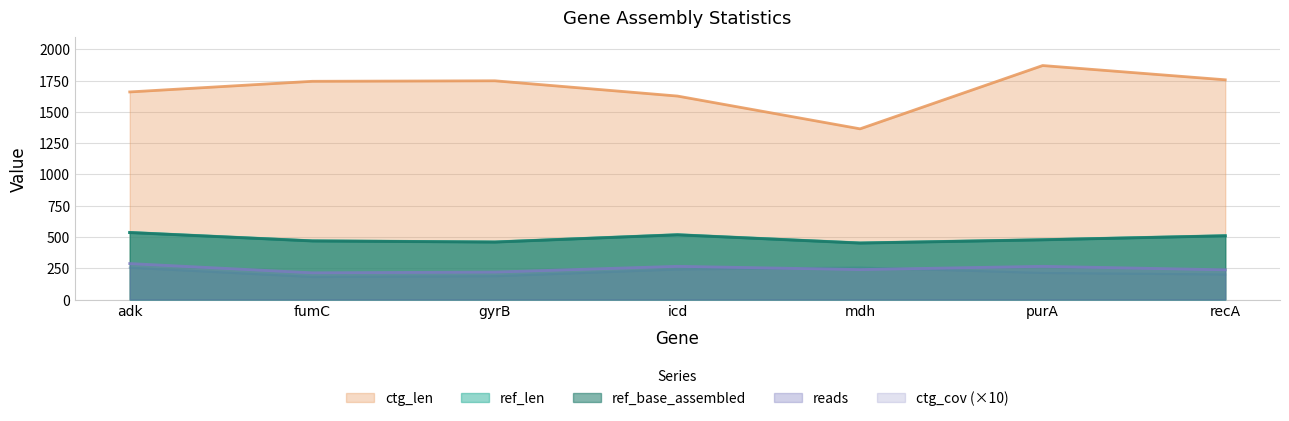

Is it true that reads equals 240 at mdh?

True